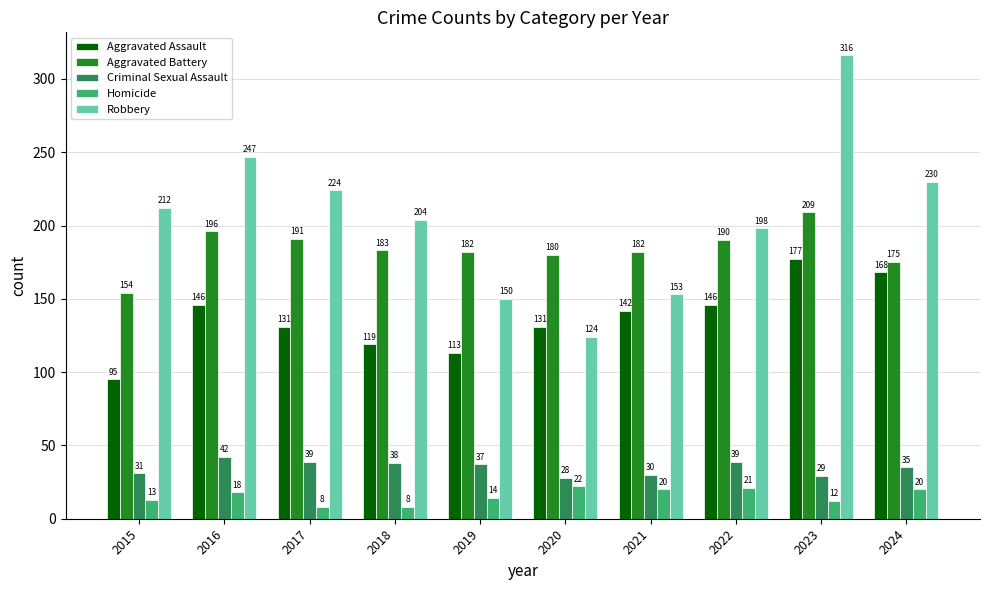

What is the value of the Aggravated Battery bar at the 10th from the left?

175